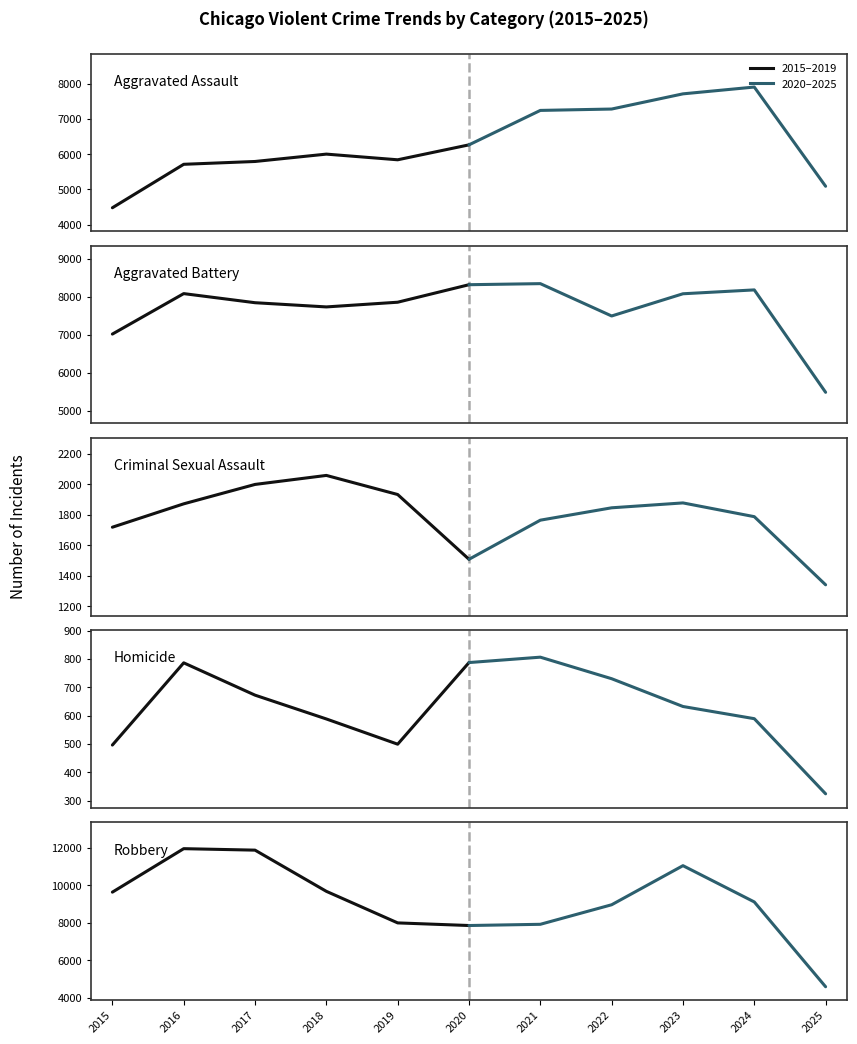

In Robbery, how many points are higher than both neighbors (excluding endpoints)?

1